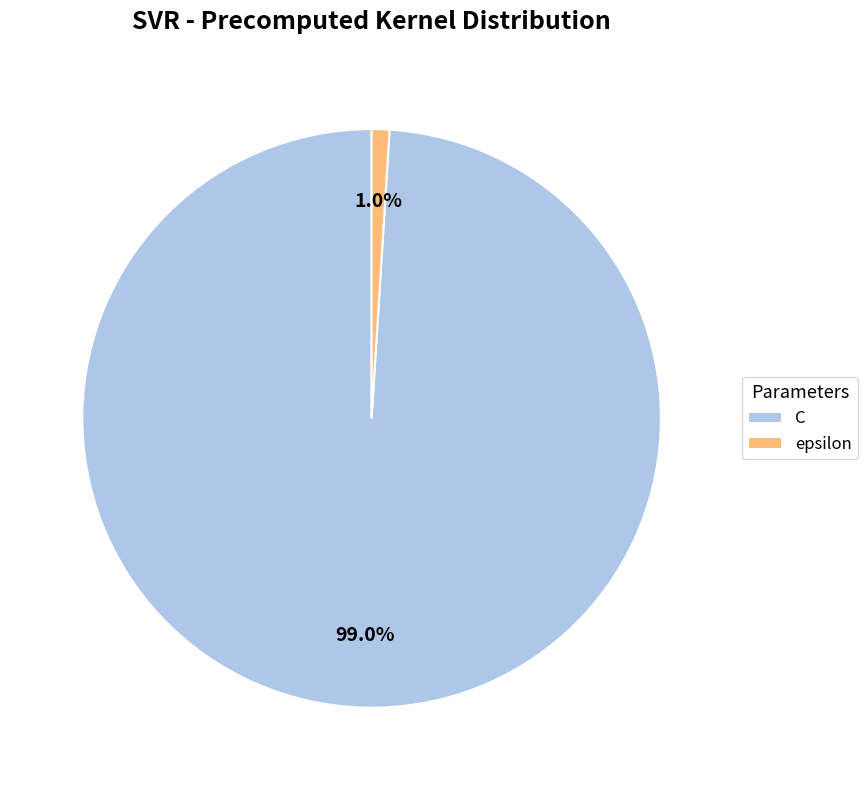

To the nearest percent, what percentage of the pie is C?

99%